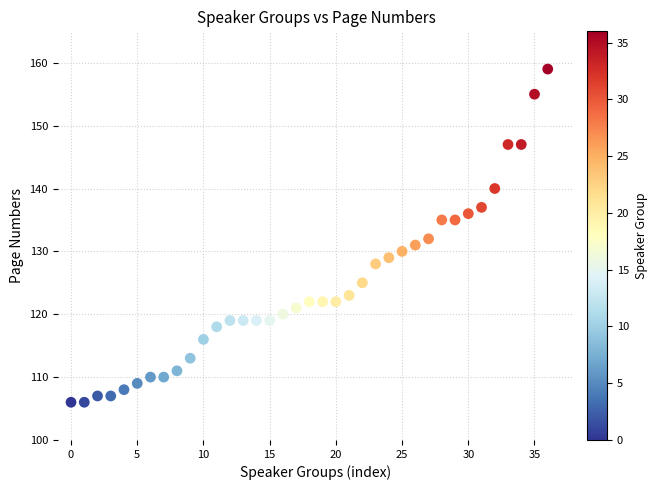

What is the range of Y values (max minus min)?

53